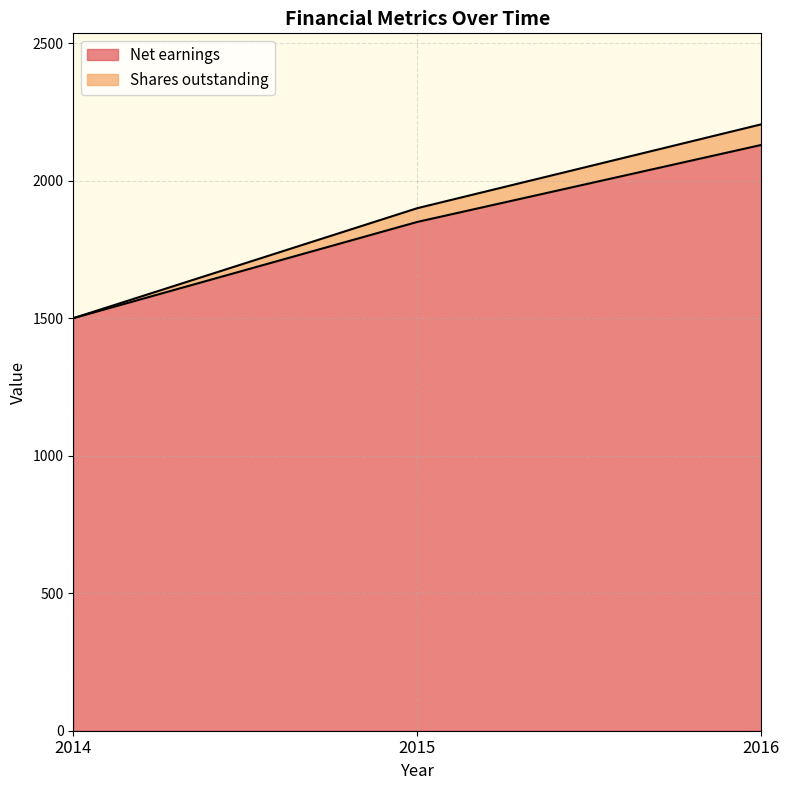

Which has a higher value, 2016 or 2014?

2016